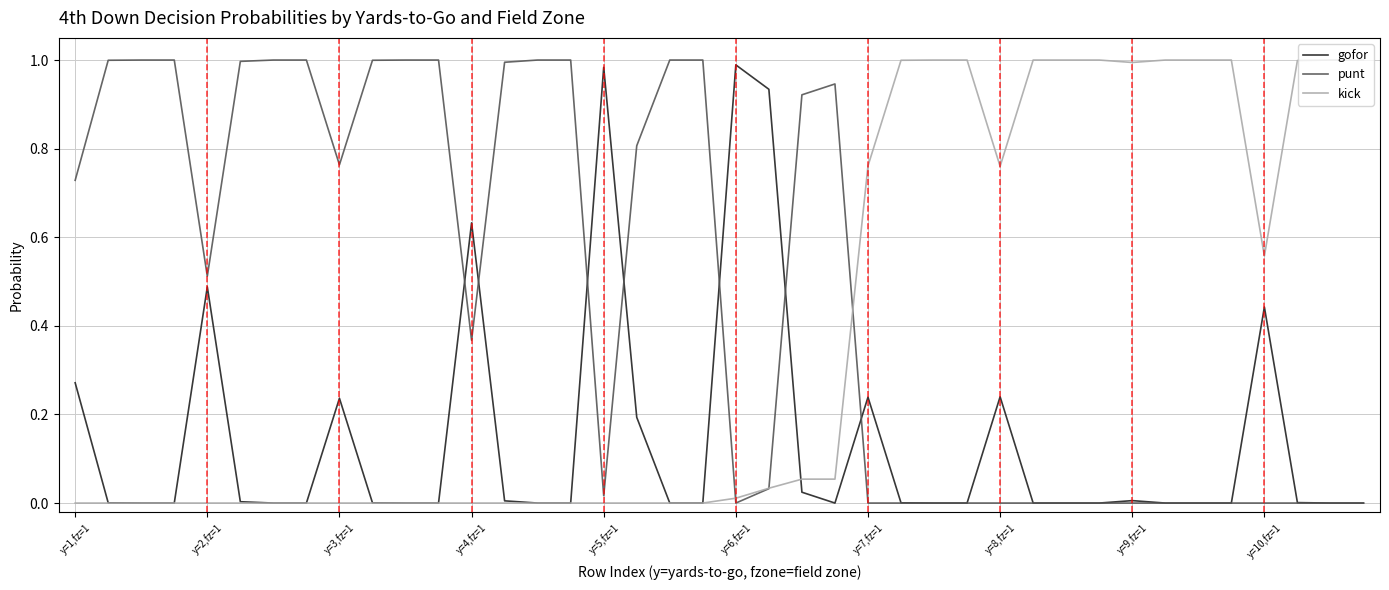

Which series has the largest total across all categories?

punt